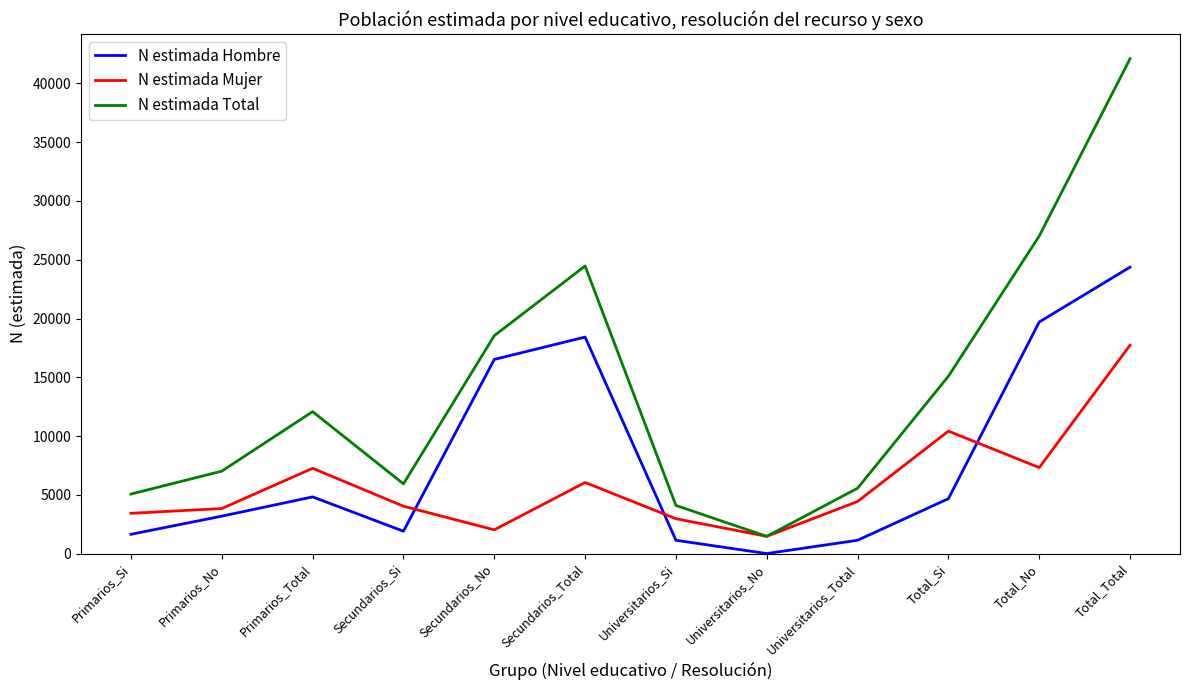

Which series has the largest range (max minus min)?

N estimada Total